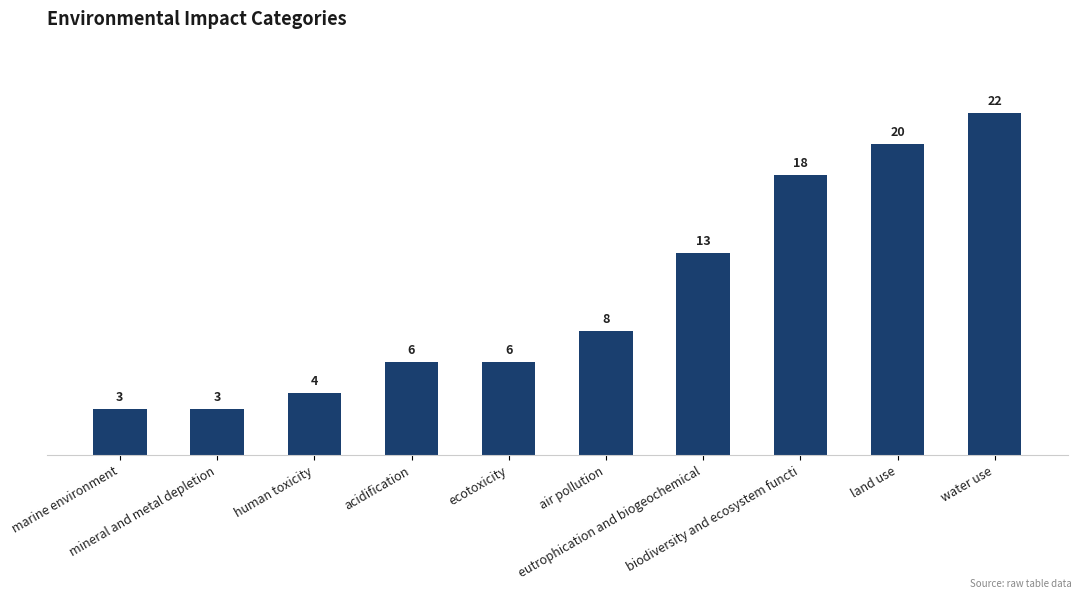

Reading left to right, extract all data points from this chart.

3	3	4	6	6	8	13	18	20	22